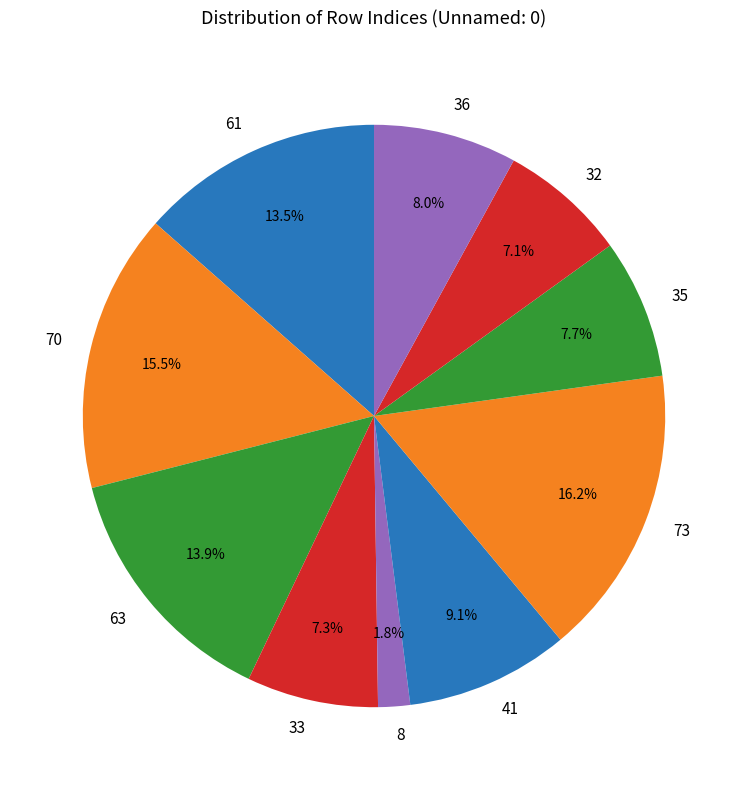

Is it true that 8 is 2% of the pie?

True